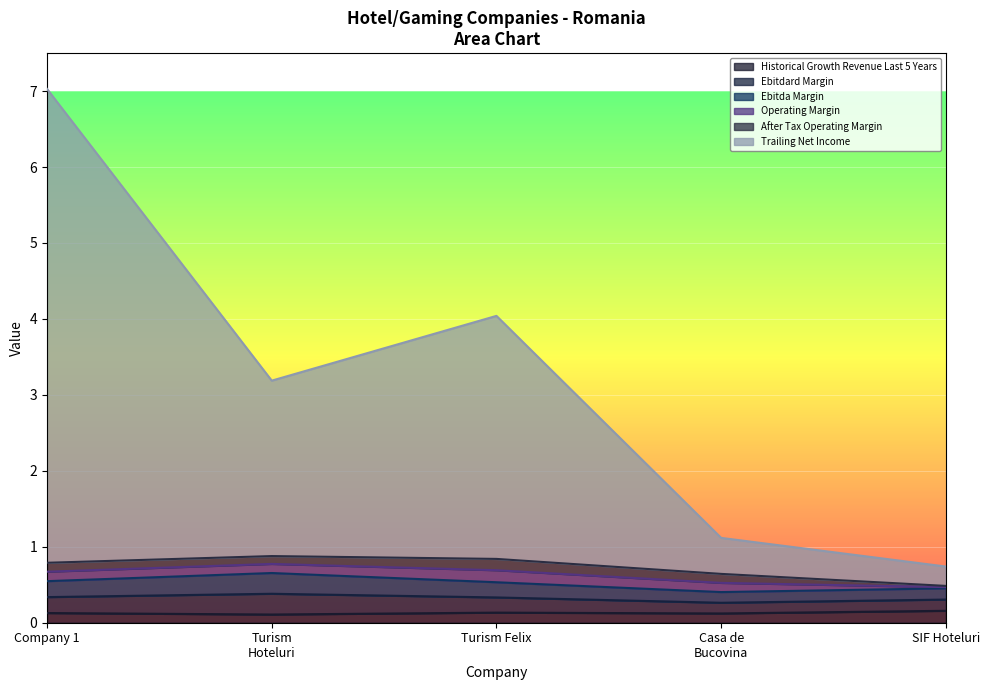

Which series has the largest range (max minus min)?

trailing_net_income